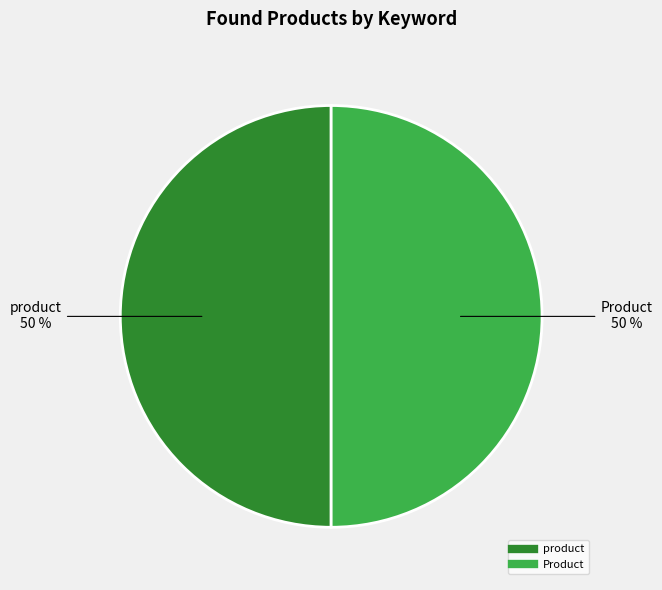

To the nearest percent, what is the average slice percentage?

50%